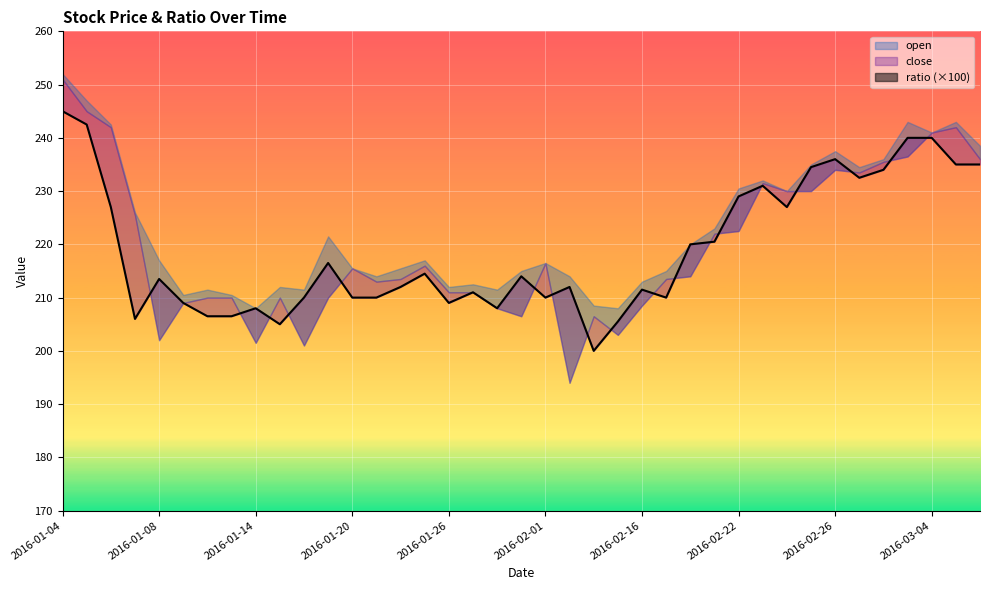

The value of close at 2016-02-03 is 112.6. True or false?

False